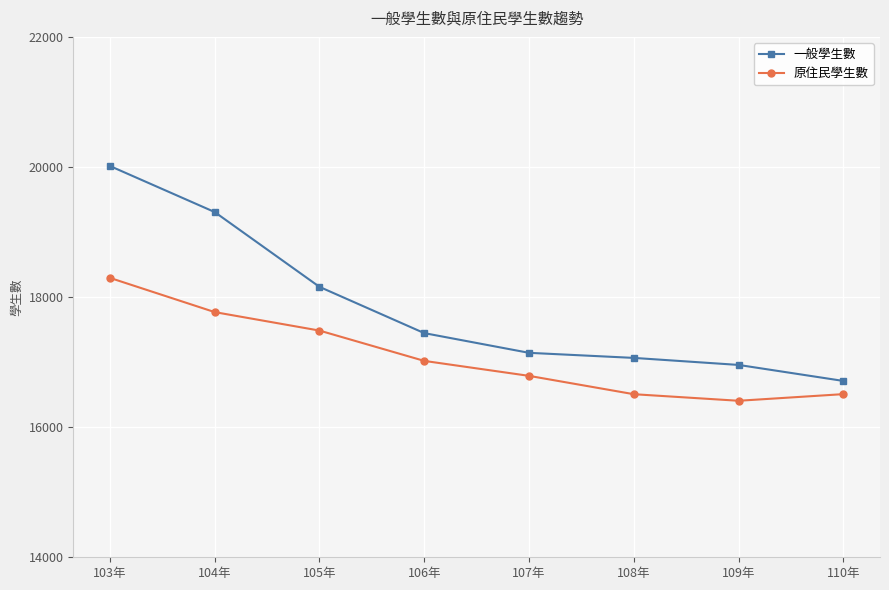

List the series in order of their overall mean, highest first.

一般學生數, 原住民學生數